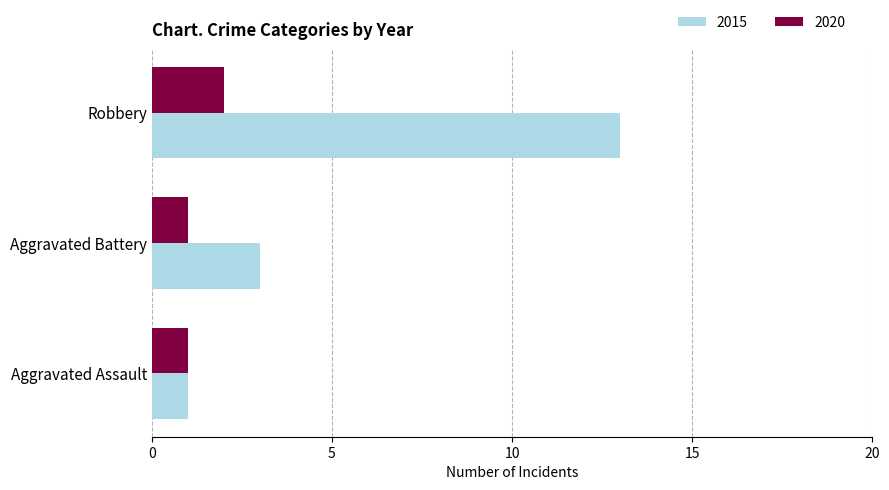

What is the sum of all 2015 values?

17